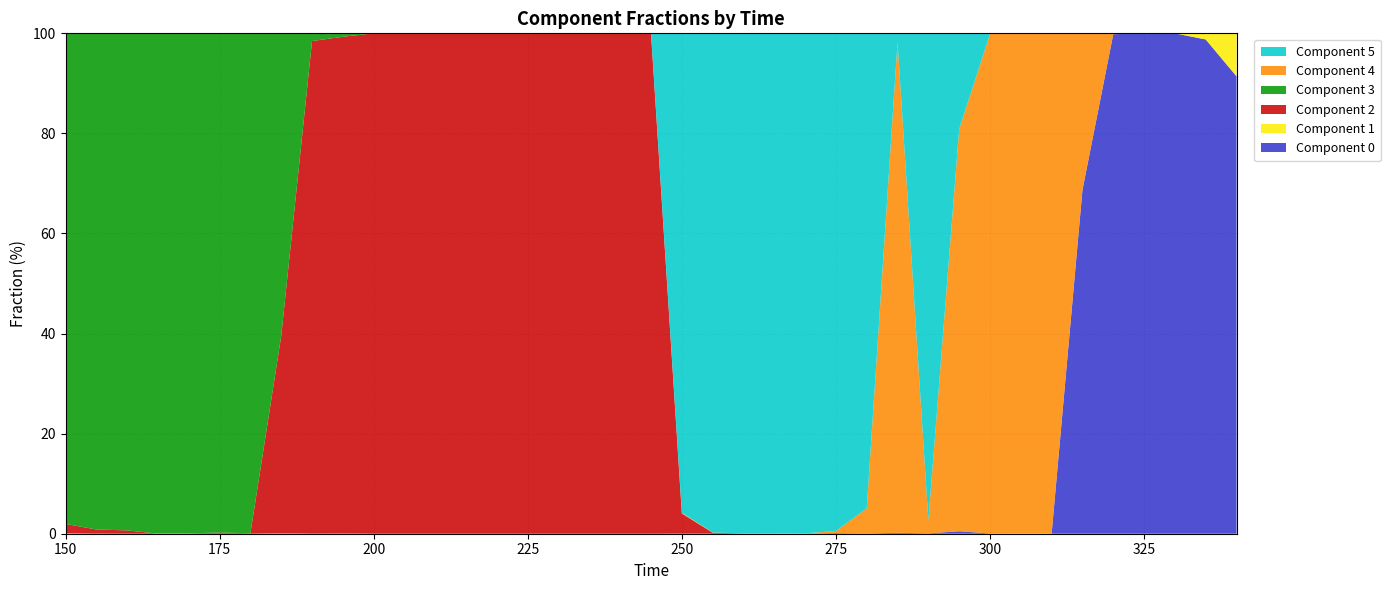

Reading left to right, list all the values displayed in this chart.

0: 150=0.0	155=0.0	160=0.0	165=0.0	170=0.0	175=0.0	180=0.0	185=0.1	190=0.0	195=0.1	200=0.0	205=0.0	210=0.0	215=0.0	220=0.0	225=0.0	230=0.0	235=0.0	240=0.0	245=0.0	250=0.0	255=0.0	260=0.0	265=0.0	270=0.0	275=0.1	280=0.0	285=0.2	290=0.1	295=0.5	300=0.1	305=0.0	310=0.0	315=68.7	320=99.8	325=100.0	330=100.0	335=98.8	340=91.4
1: 150=0.0	155=0.0	160=0.0	165=0.0	170=0.0	175=0.0	180=0.0	185=0.0	190=0.0	195=0.0	200=0.0	205=0.0	210=0.0	215=0.0	220=0.0	225=0.0	230=0.0	235=0.0	240=0.0	245=0.0	250=0.0	255=0.0	260=0.0	265=0.0	270=0.0	275=0.0	280=0.0	285=0.0	290=0.0	295=0.0	300=0.0	305=0.0	310=0.0	315=0.0	320=0.0	325=0.0	330=0.0	335=1.2	340=8.5
2: 150=1.9	155=0.8	160=0.7	165=0.0	170=0.1	175=0.2	180=0.1	185=39.4	190=98.4	195=99.2	200=100.0	205=99.9	210=100.0	215=100.0	220=100.0	225=100.0	230=100.0	235=100.0	240=100.0	245=100.0	250=4.0	255=0.2	260=0.0	265=0.0	270=0.0	275=0.0	280=0.0	285=0.0	290=0.0	295=0.0	300=0.0	305=0.0	310=0.0	315=0.0	320=0.0	325=0.0	330=0.0	335=0.0	340=0.0
3: 150=98.0	155=99.2	160=99.3	165=100.0	170=99.9	175=99.8	180=99.9	185=60.4	190=1.5	195=0.7	200=0.0	205=0.1	210=0.0	215=0.0	220=0.0	225=0.0	230=0.0	235=0.0	240=0.0	245=0.0	250=0.0	255=0.0	260=0.0	265=0.0	270=0.0	275=0.0	280=0.0	285=0.0	290=0.0	295=0.0	300=0.0	305=0.0	310=0.0	315=0.0	320=0.0	325=0.0	330=0.0	335=0.0	340=0.0
4: 150=0.0	155=0.0	160=0.0	165=0.0	170=0.0	175=0.0	180=0.0	185=0.0	190=0.0	195=0.0	200=0.0	205=0.0	210=0.0	215=0.0	220=0.0	225=0.0	230=0.0	235=0.0	240=0.0	245=0.0	250=0.2	255=0.0	260=0.0	265=0.0	270=0.0	275=0.4	280=5.0	285=98.1	290=2.5	295=80.4	300=99.8	305=100.0	310=100.0	315=31.3	320=0.2	325=0.0	330=0.0	335=0.0	340=0.0
5: 150=0.1	155=0.0	160=0.0	165=0.0	170=0.0	175=0.0	180=0.0	185=0.0	190=0.0	195=0.0	200=0.0	205=0.0	210=0.0	215=0.0	220=0.0	225=0.0	230=0.0	235=0.0	240=0.0	245=0.0	250=95.8	255=99.7	260=99.9	265=100.0	270=99.9	275=99.5	280=94.9	285=1.7	290=97.4	295=19.1	300=0.1	305=0.0	310=0.0	315=0.0	320=0.0	325=0.0	330=0.0	335=0.0	340=0.0